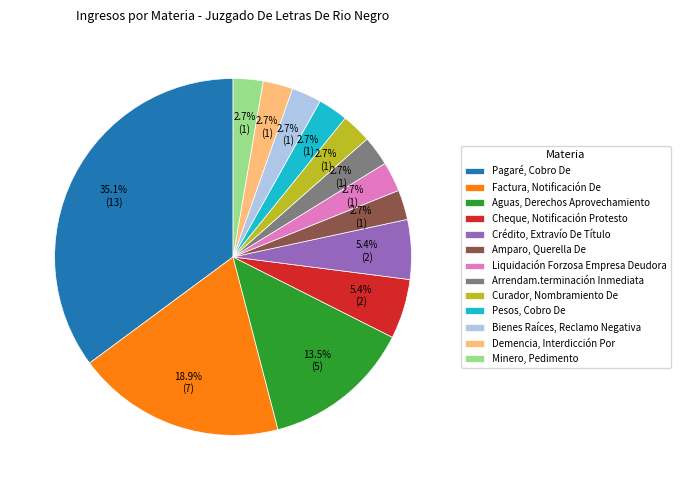

To the nearest percent, what percentage of the pie is Curador, Nombramiento De?

3%